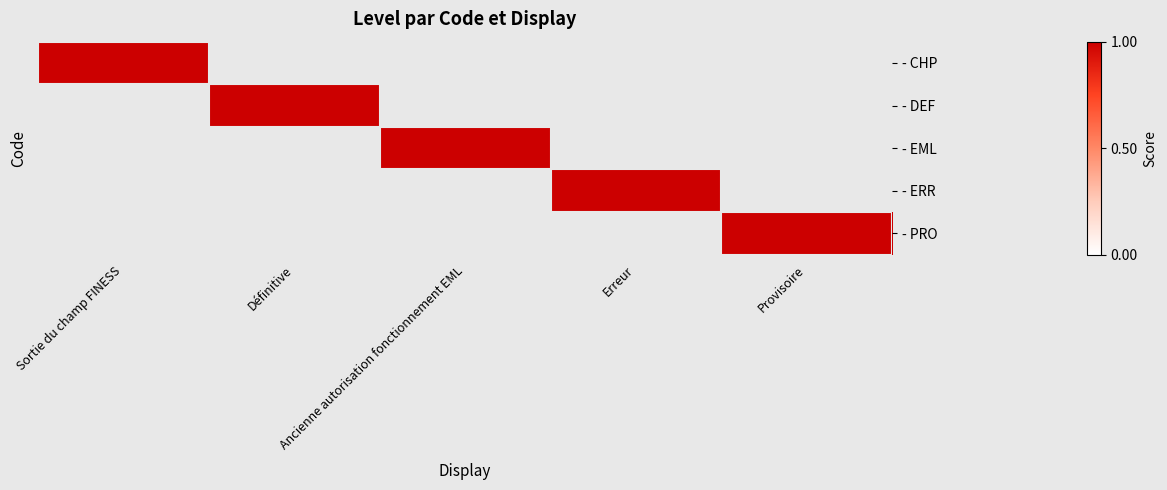

List the series in order of their peak value, highest first.

- CHP, - DEF, - EML, - ERR, - PRO